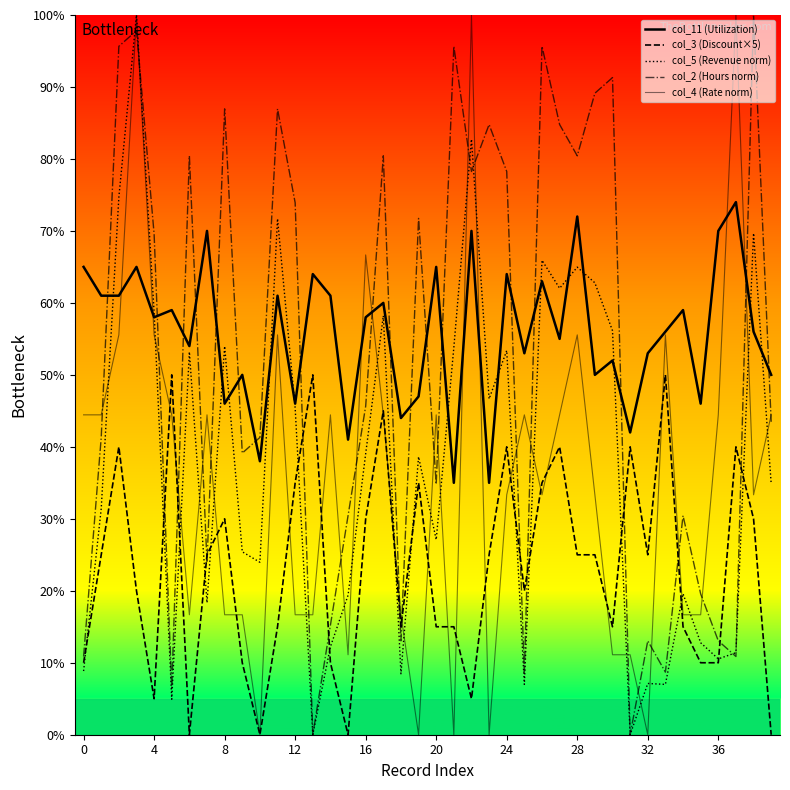

Reading right to left, what are all the values shown in this chart?

col_11 (Utilization): 0.5	0.6	0.7	0.7	0.5	0.6	0.6	0.5	0.4	0.5	0.5	0.7	0.6	0.6	0.5	0.6	0.3	0.7	0.3	0.7	0.5	0.4	0.6	0.6	0.4	0.6	0.6	0.5	0.6	0.4	0.5	0.5	0.7	0.5	0.6	0.6	0.7	0.6	0.6	0.7
col_3 (Discount×5): 0.0	0.3	0.4	0.1	0.1	0.1	0.5	0.2	0.4	0.1	0.2	0.2	0.4	0.4	0.2	0.4	0.2	0.1	0.1	0.1	0.4	0.1	0.4	0.3	0.0	0.1	0.5	0.4	0.1	0.0	0.1	0.3	0.2	0.0	0.5	0.1	0.2	0.4	0.2	0.1
col_5 (Revenue norm): 0.3	0.7	0.1	0.1	0.1	0.2	0.1	0.1	0.0	0.6	0.6	0.6	0.6	0.7	0.1	0.5	0.5	0.8	0.5	0.3	0.4	0.1	0.6	0.4	0.2	0.1	0.0	0.5	0.7	0.2	0.3	0.5	0.2	0.5	0.0	0.6	1.0	0.7	0.3	0.1
col_2 (Hours norm): 0.4	1.0	0.1	0.1	0.2	0.3	0.1	0.1	0.0	0.9	0.9	0.8	0.8	1.0	0.1	0.8	0.8	0.8	1.0	0.3	0.7	0.1	0.8	0.5	0.3	0.2	0.0	0.7	0.9	0.4	0.4	0.9	0.2	0.8	0.1	0.7	1.0	1.0	0.4	0.1
col_4 (Rate norm): 0.4	0.3	1.0	0.4	0.2	0.2	0.6	0.0	0.1	0.1	0.3	0.6	0.4	0.3	0.4	0.3	0.0	1.0	0.0	0.4	0.0	0.2	0.4	0.7	0.1	0.4	0.2	0.2	0.6	0.0	0.2	0.2	0.4	0.2	0.4	0.6	1.0	0.6	0.4	0.4